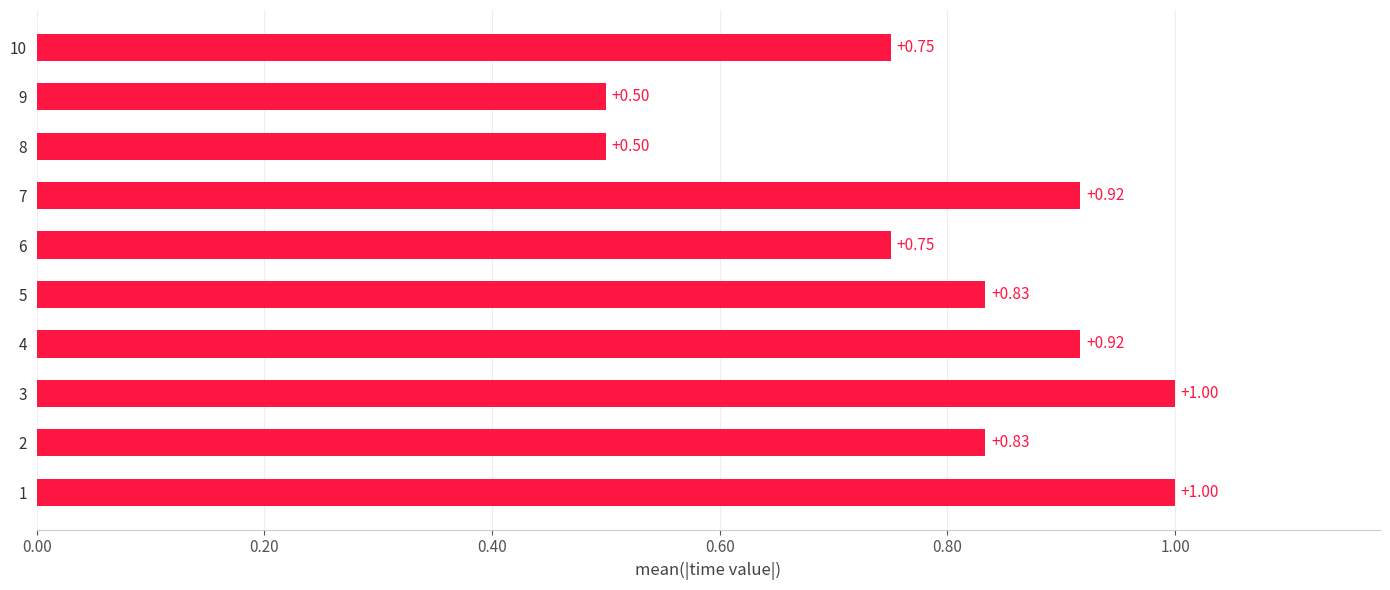

What is the difference between the maximum and minimum values?

0.5